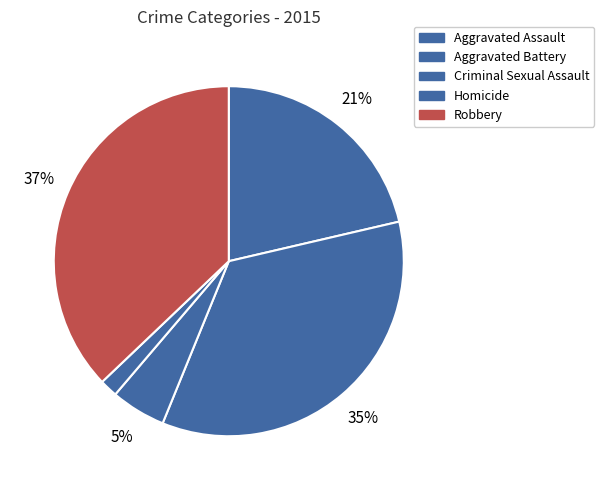

To the nearest percent, what percentage of the pie is Criminal Sexual Assault?

5%